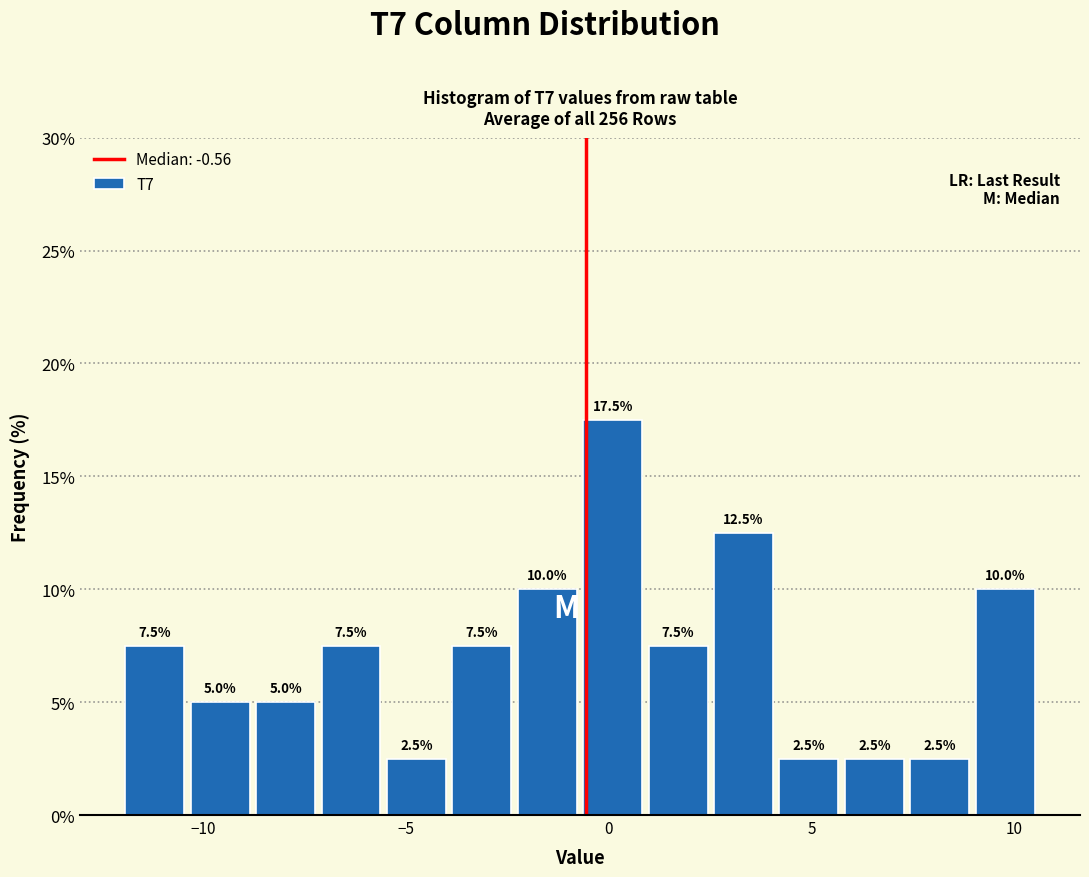

Read against the x-axis, roughly where is the centre of the tallest bar?

0.0